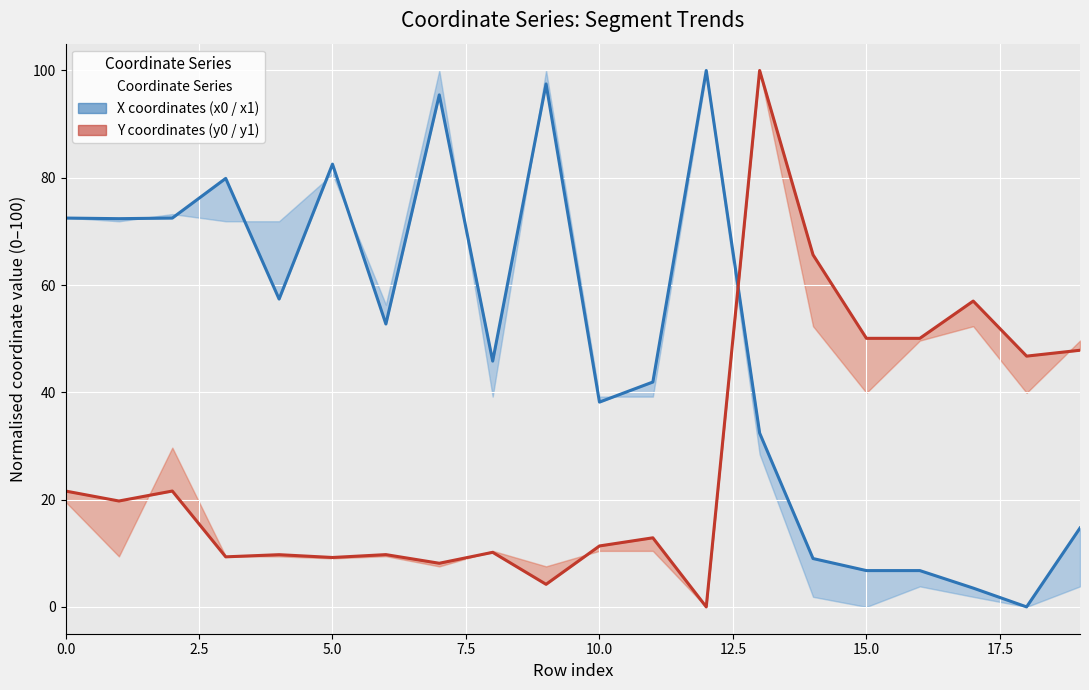

What is the label of the 17th point from the right?

7.5